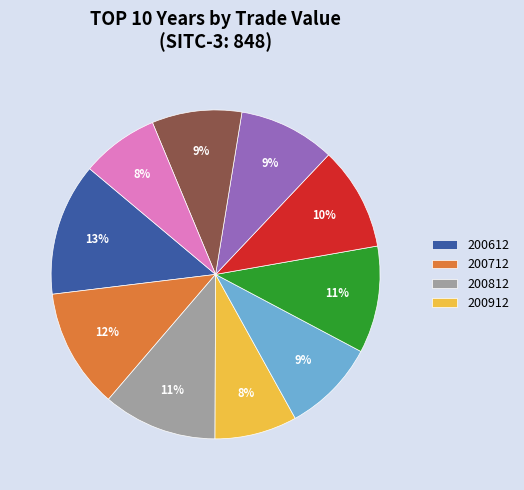

Count the number of slices in the pie.

10